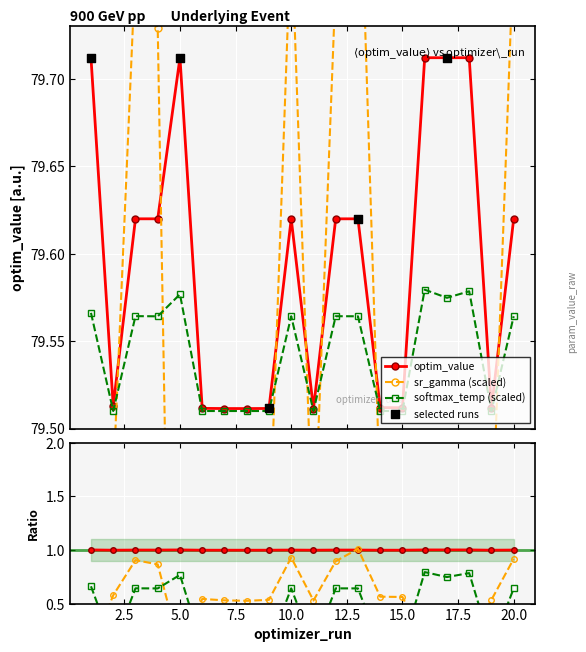

Which series reaches the minimum Y coordinate?

param_value_raw_sr_gamma